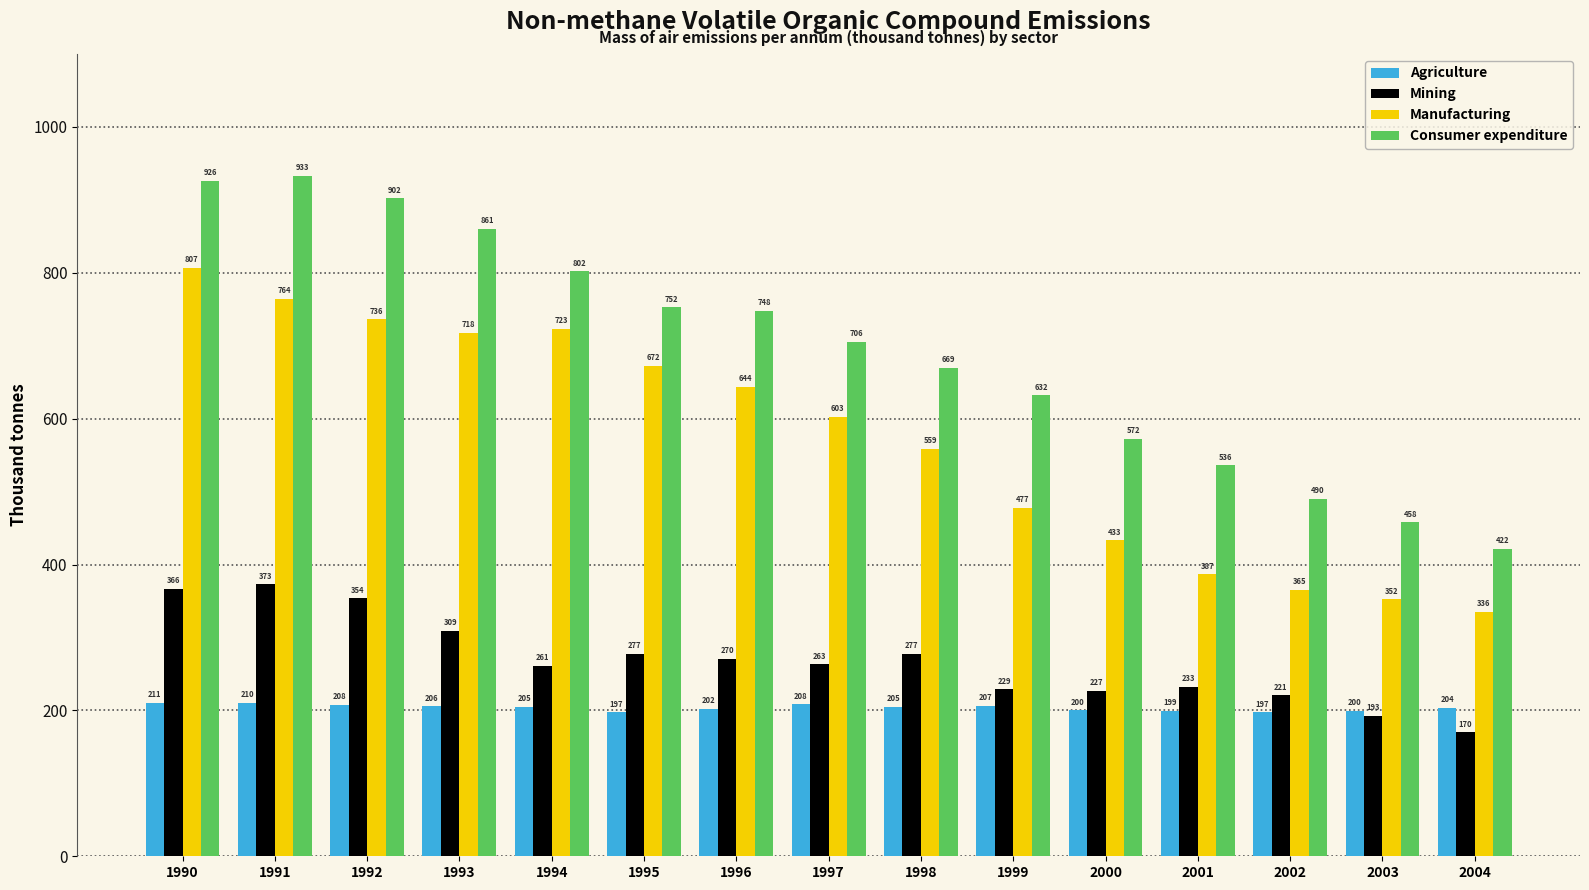

How many values in the Mining series are below 263?

7